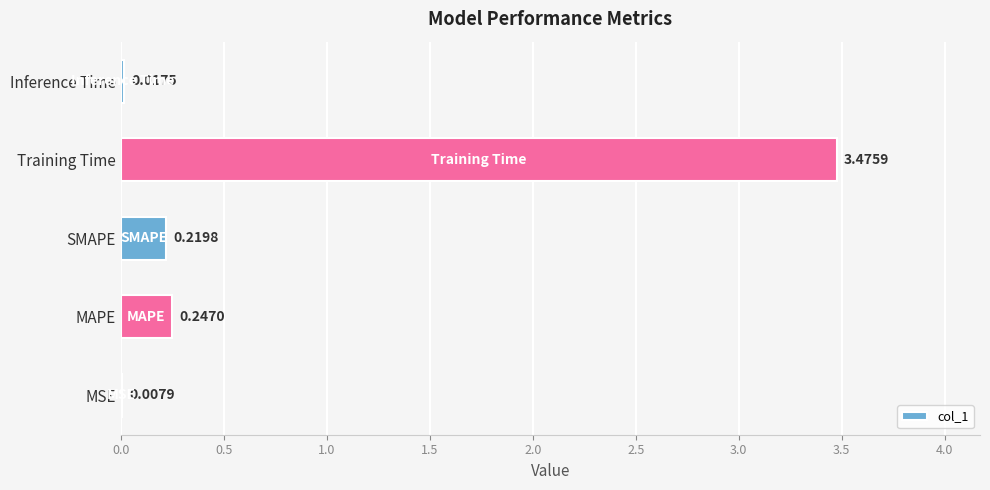

What is the change in value from MSE to SMAPE?

+0.2